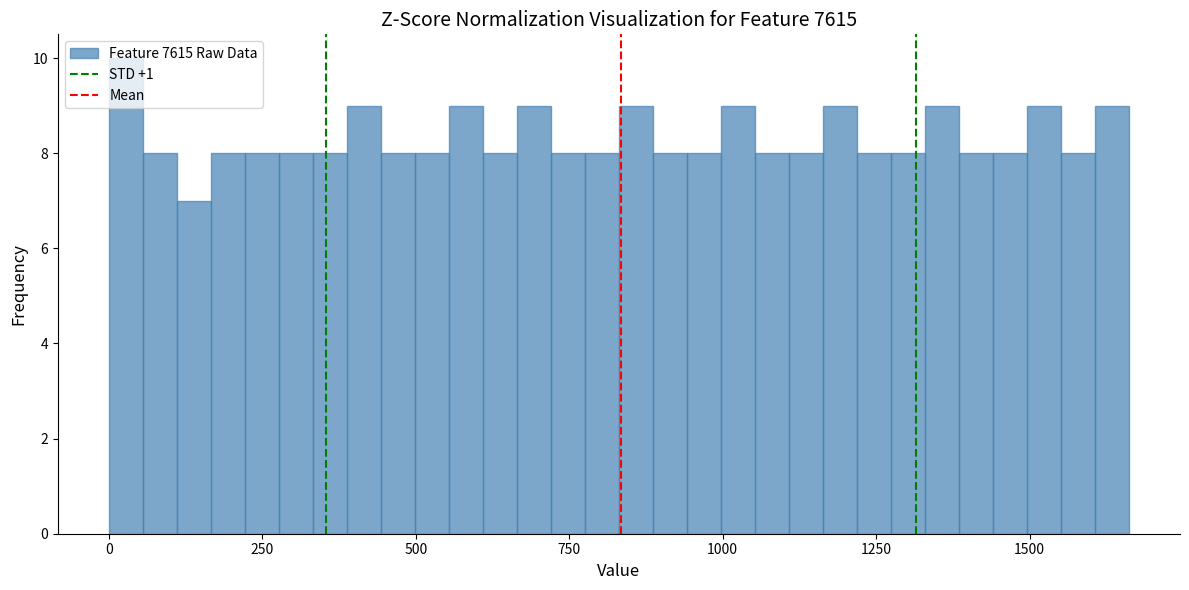

Around what value on the x-axis is the tallest bar? Give the approximate position of its centre, as read against the axis.

50